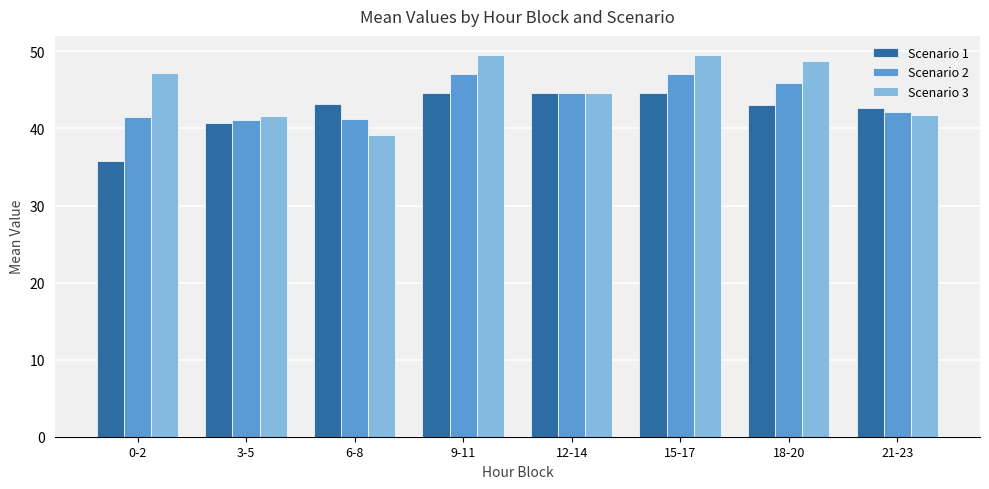

At how many categories does at least one series exceed 45?

4